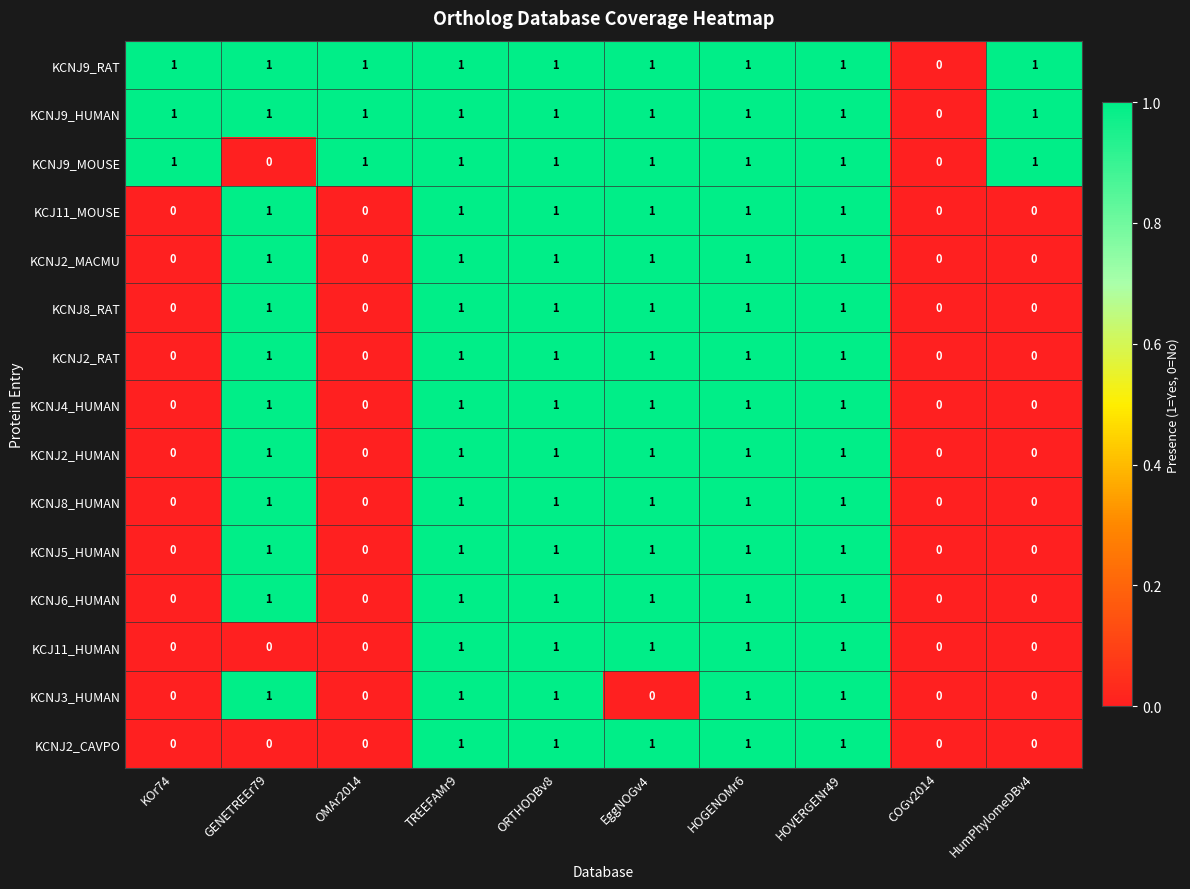

What is the total value across all series at ORTHODBv8?

15